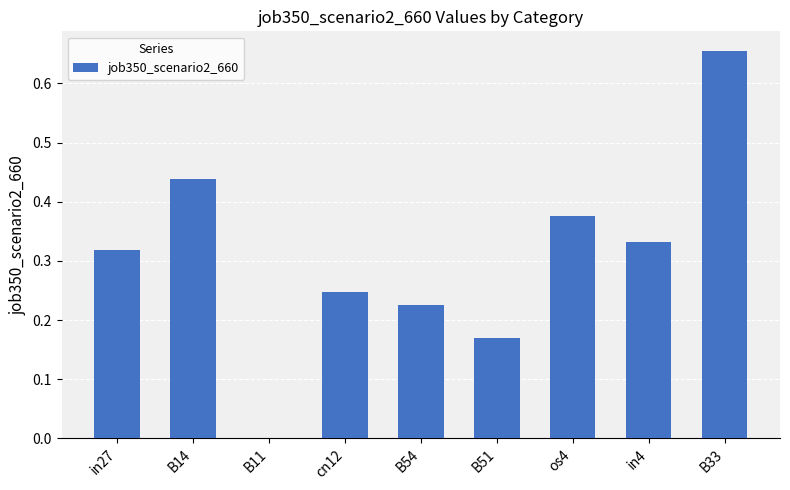

What is the sum of all values?

2.8